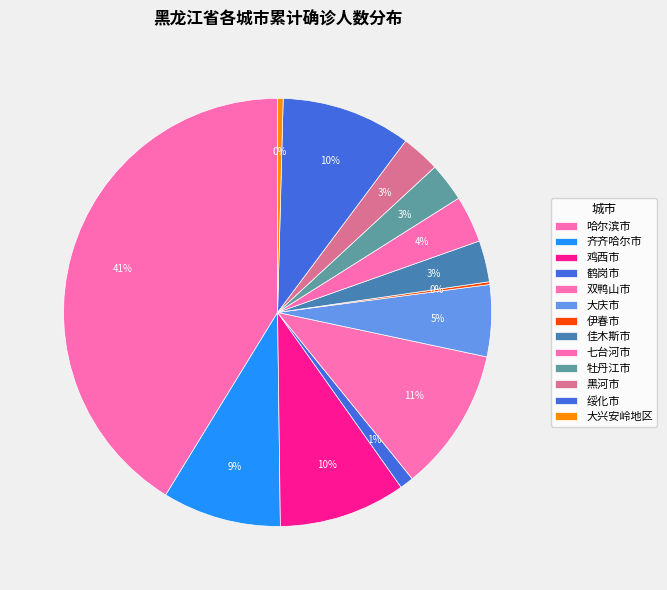

Do 牡丹江市 and 伊春市 together represent more than half of the pie?

No